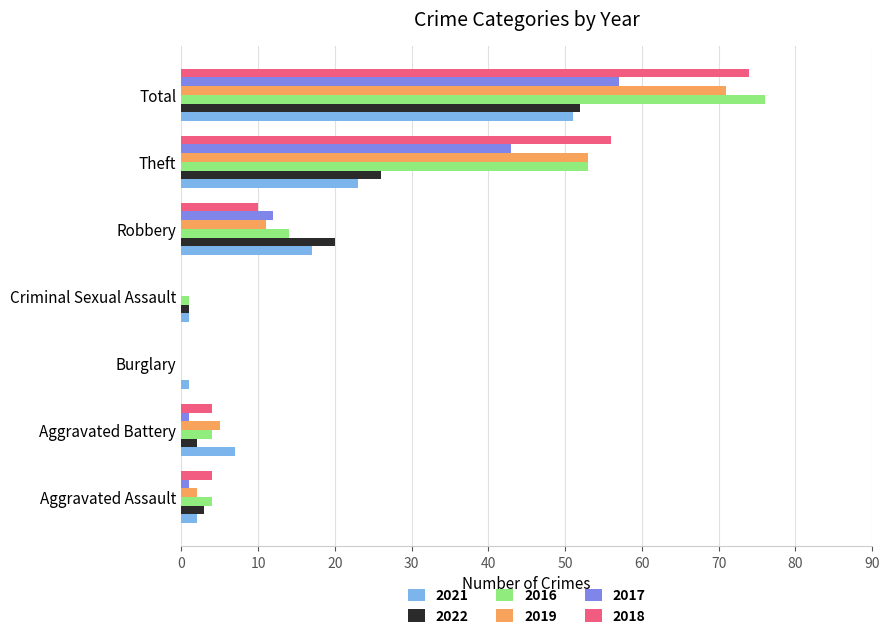

At which label does 2017 reach its peak?

Total